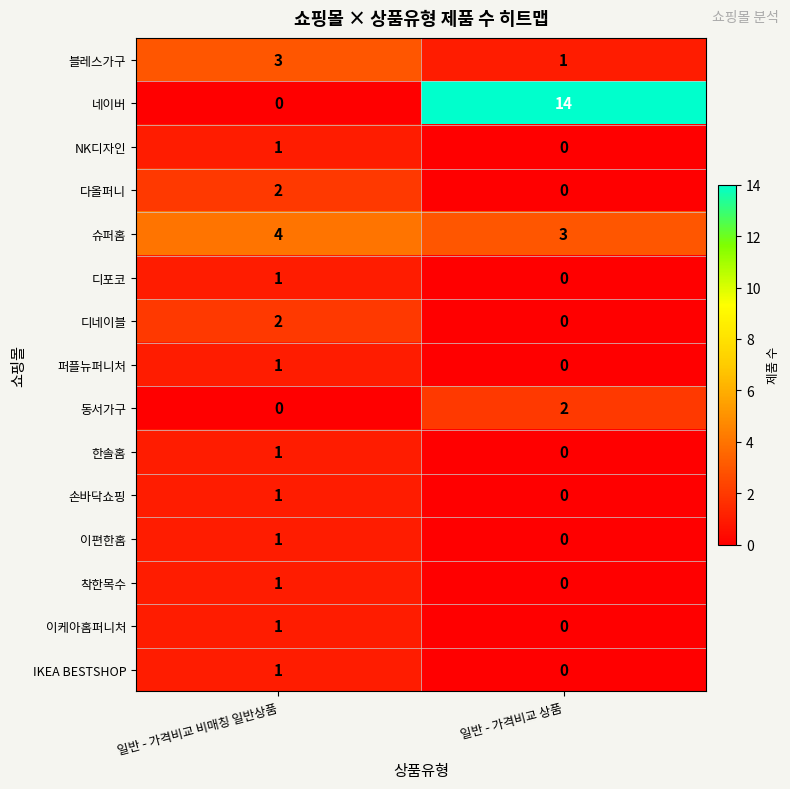

Is the value of 블레스가구 at 일반 - 가격비교 비매칭 일반상품 greater than the value of 퍼플뉴퍼니처 at 일반 - 가격비교 비매칭 일반상품?

Yes